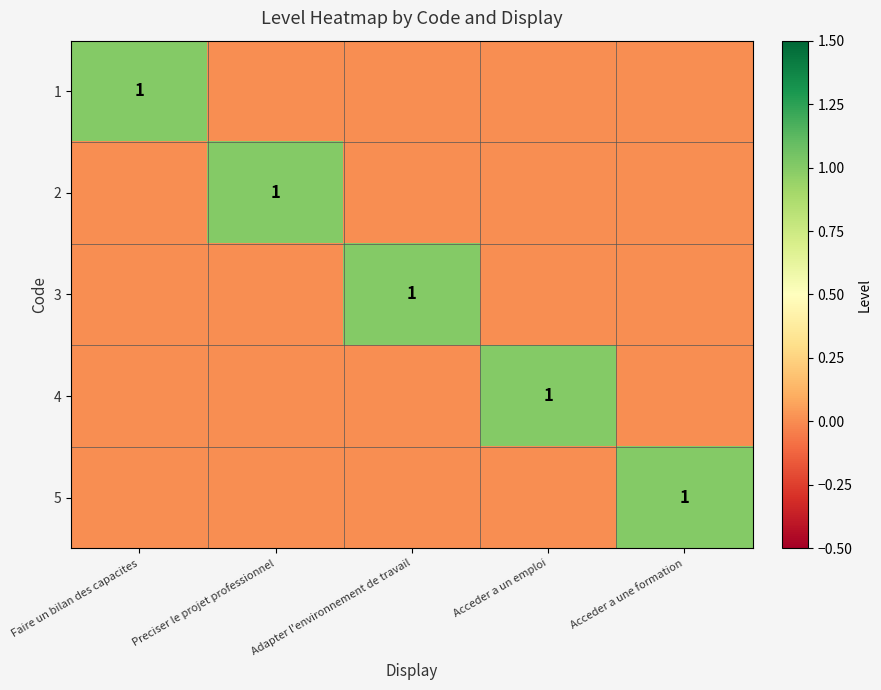

How many 1 values are between 0 and 1?

5